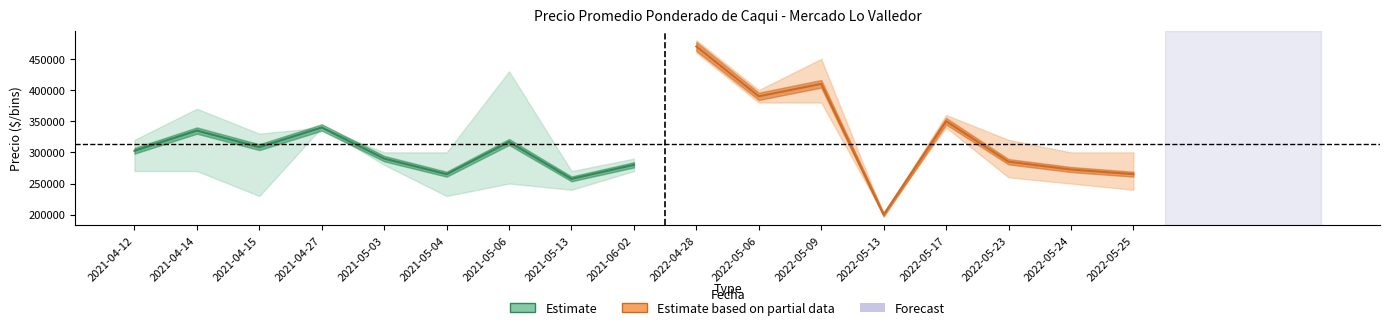

Reading left to right, transcribe all the data shown in this chart.

Precio promedio ponderado: 302500	335000	308333	340000	290000	265000	316667	257500	280000	470000	390000	410000	200000	350000	285000	272500	265000
Precio máximo: 320000	370000	330000	340000	300000	300000	430000	270000	290000	480000	400000	450000	200000	360000	320000	300000	300000
Precio mínimo: 270000	270000	230000	340000	280000	230000	250000	240000	270000	460000	380000	380000	200000	340000	260000	250000	240000